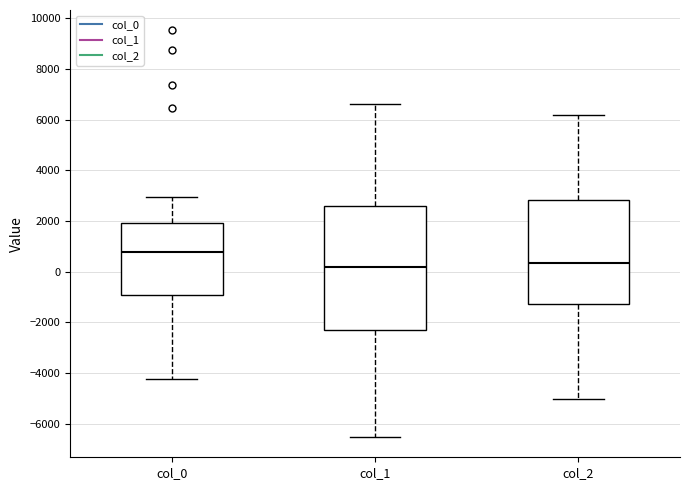

Reading left to right, read every box against the y-axis: the position of its median line, the range the box covers, and the ends of its whiskers. The values are not printed on the chart, so give them approximately, as read against the axis.

col_0: median 800, box -1000 to 2000, whiskers -4200 to 3000
col_1: median 200, box -2400 to 2600, whiskers -6600 to 6600
col_2: median 400, box -1200 to 2800, whiskers -5000 to 6200